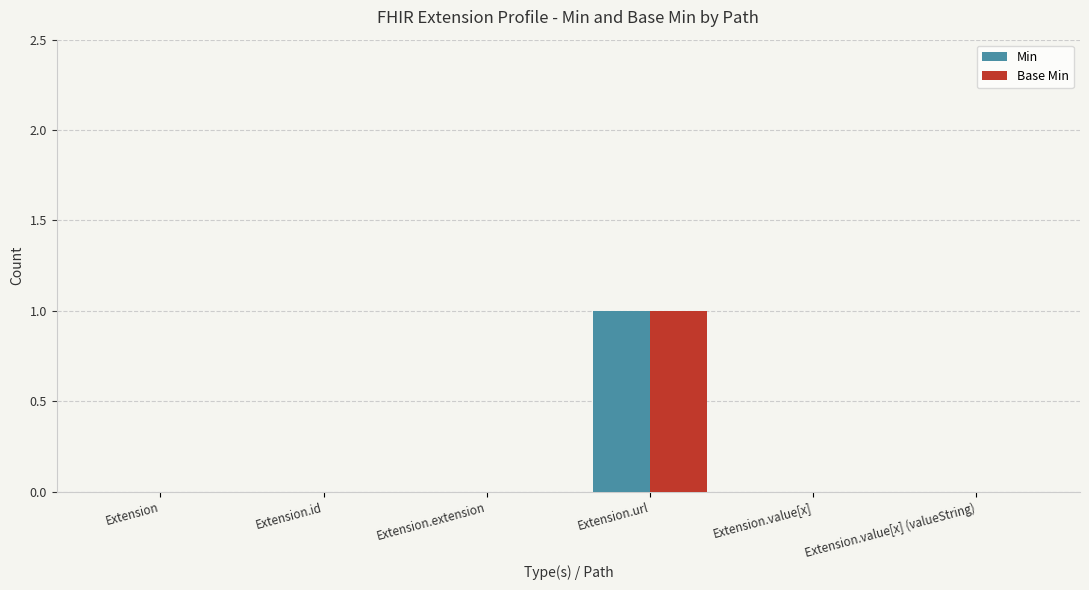

Reading left to right, what are all the values shown in this chart?

Min: 0	0	0	1	0	0
Base Min: 0	0	0	1	0	0